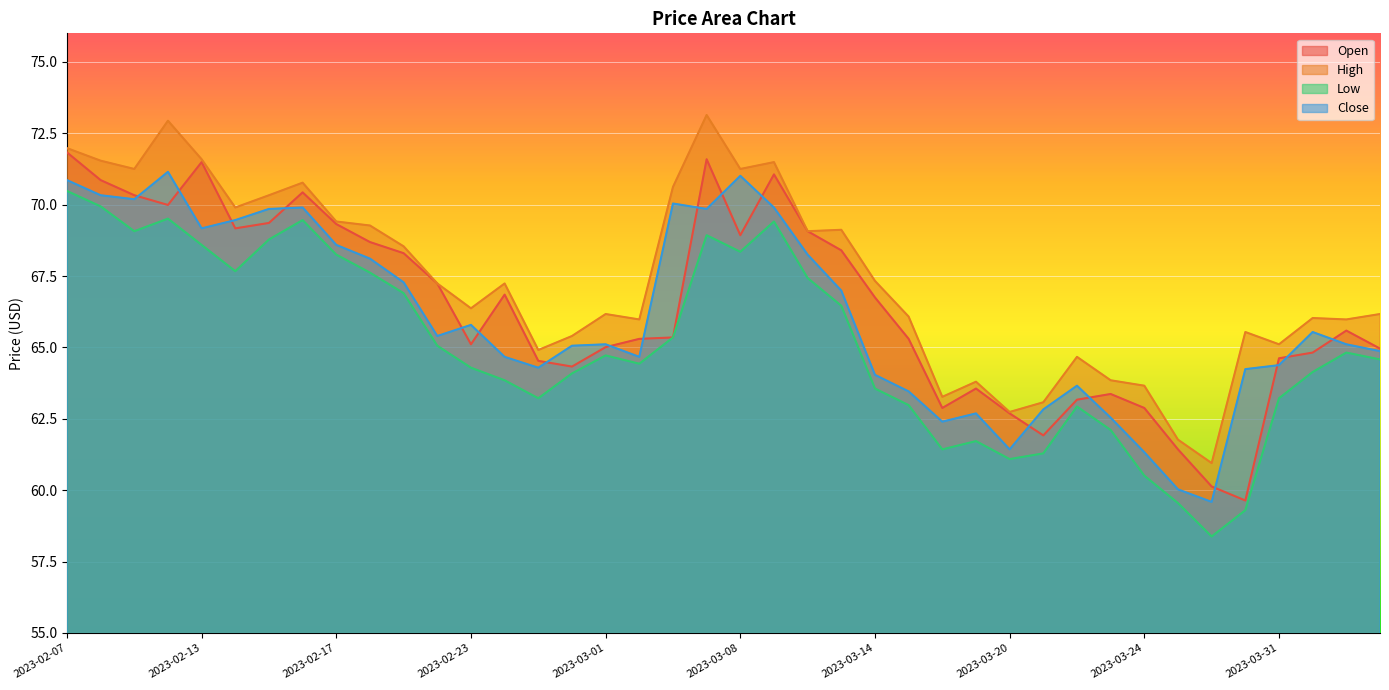

Is the value of Open at 2023-02-10 greater than the value of High at 2023-02-07?

No